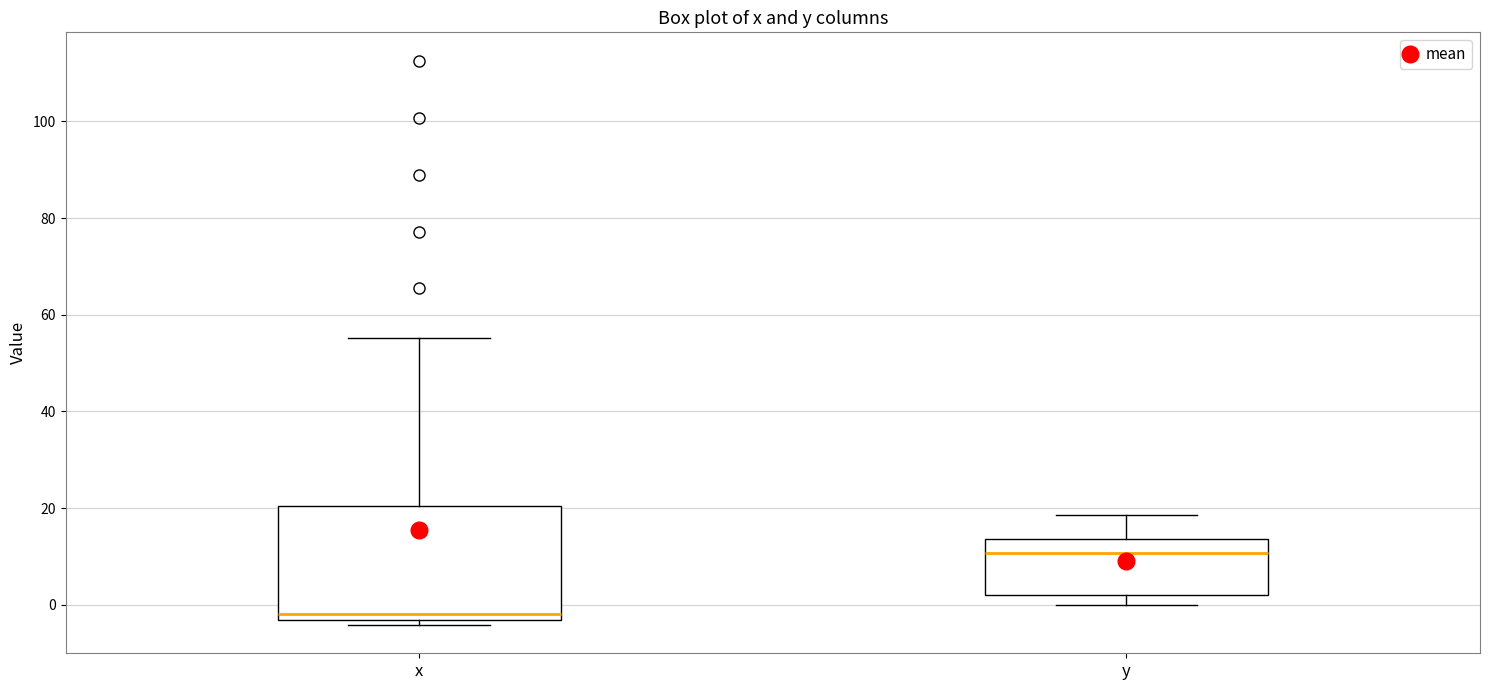

Comparing the boxes themselves (not the whiskers), which one is the tallest?

x